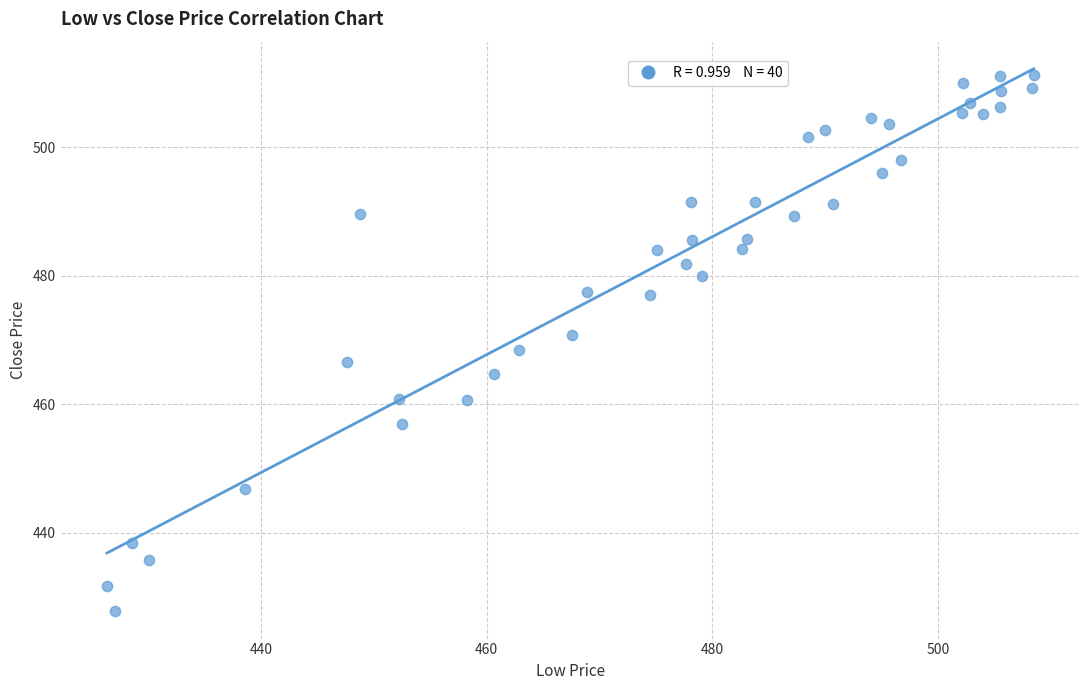

What is the range of X values (max minus min)?

82.1